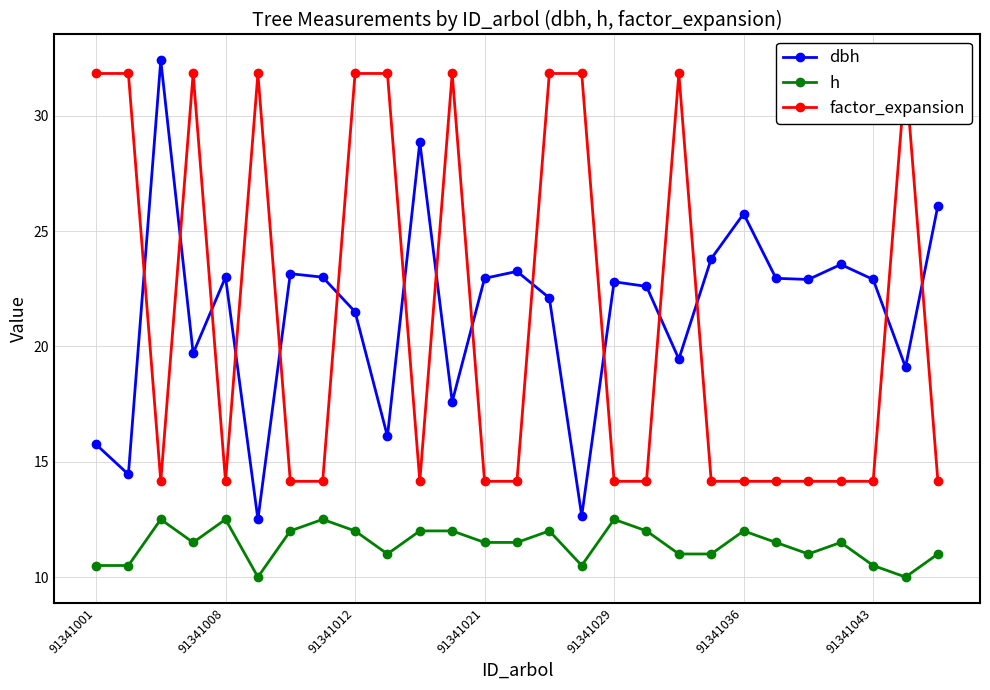

The value of h at 91341021 is 6.7. True or false?

False